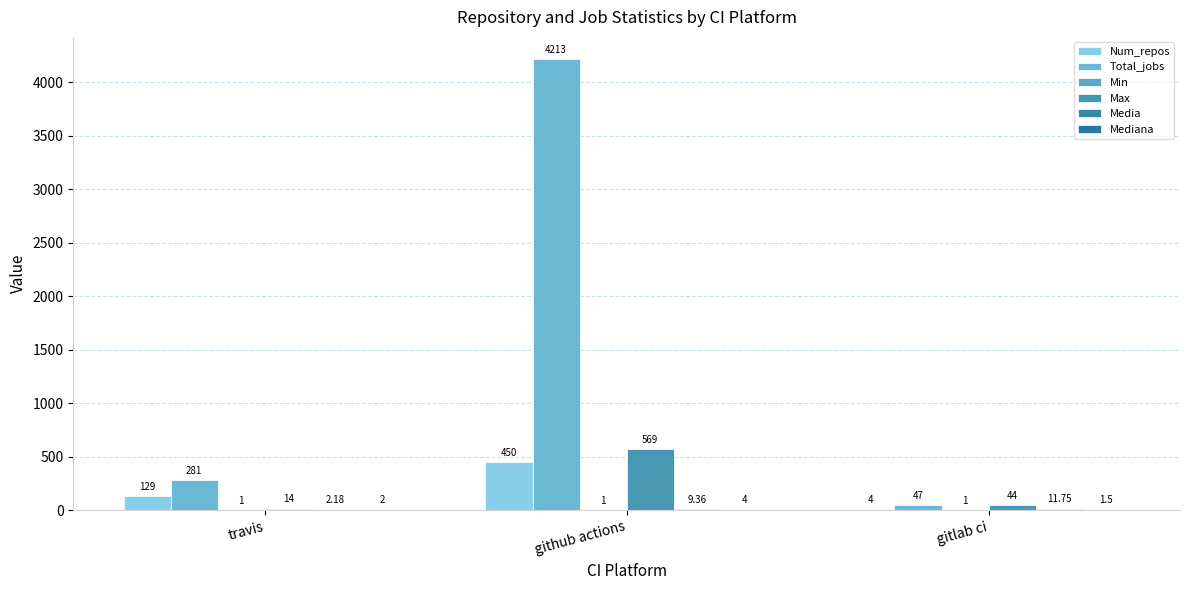

Between github actions and gitlab ci, which series saw the biggest shift?

Total_jobs